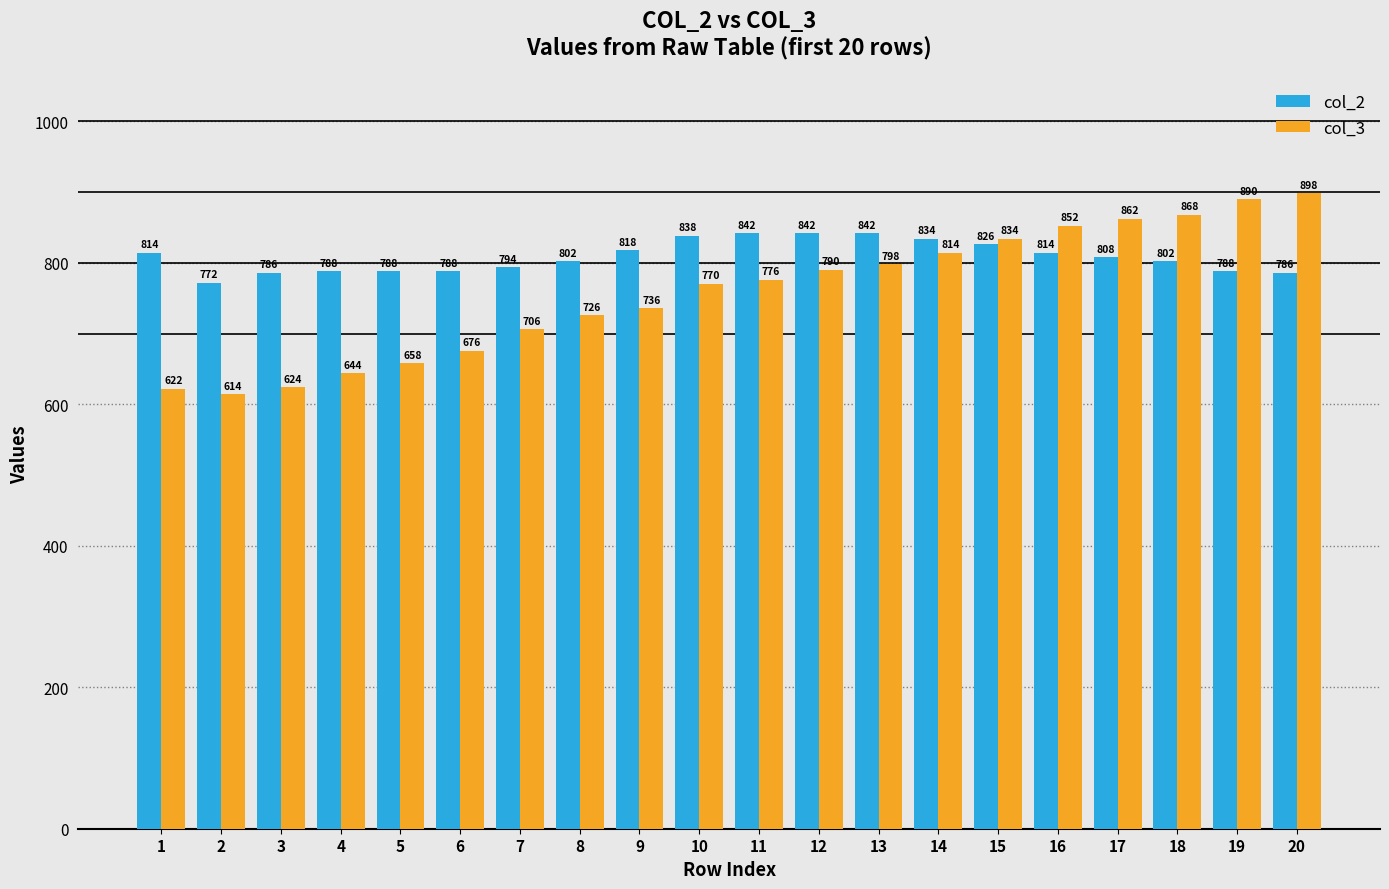

At how many categories does at least one series exceed 645?

20